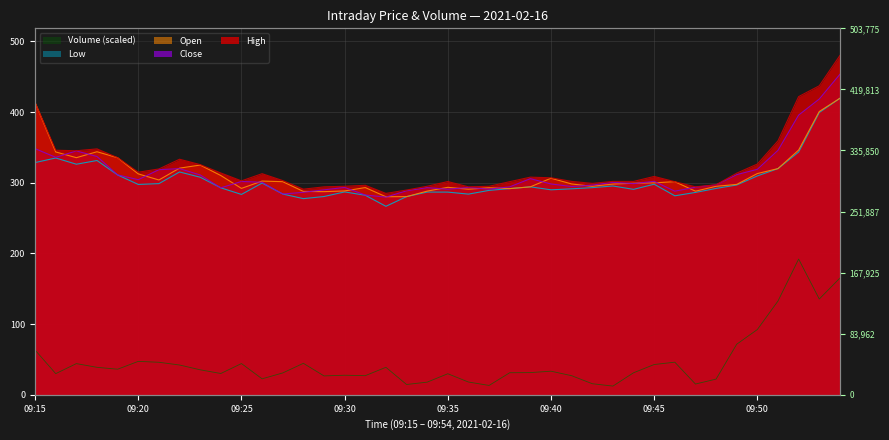

What is the total value across all series at 09:36?

1180.2